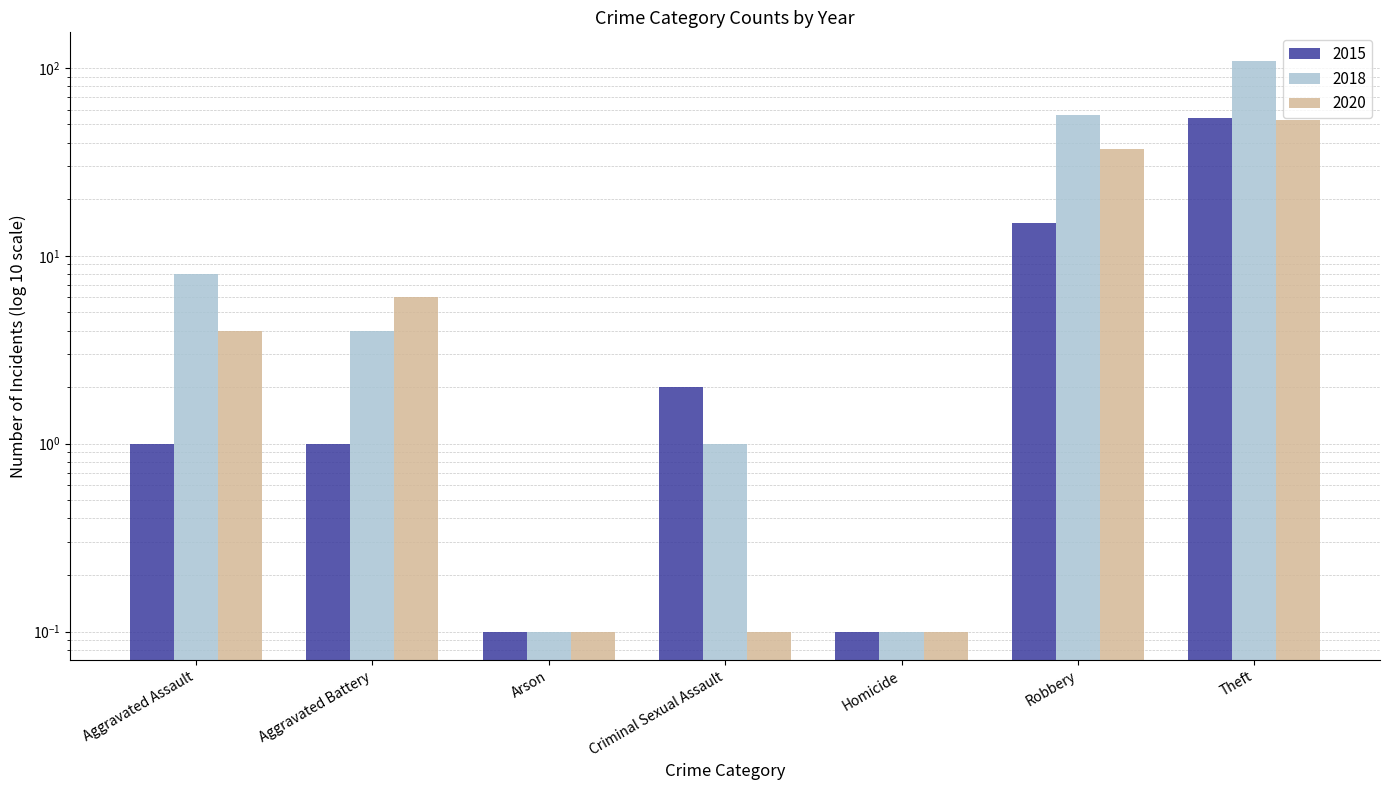

What is the label of the 1st bar from the left?

Aggravated Assault